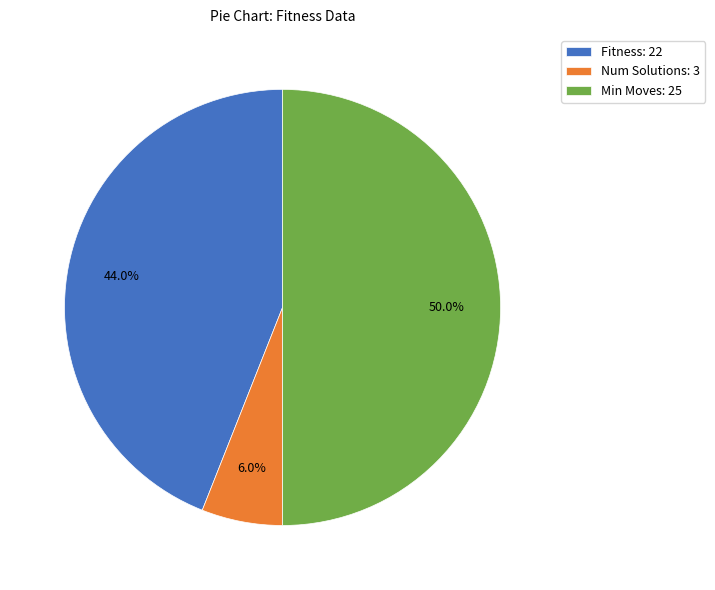

What is the total percentage of Num Solutions: 3 and Fitness: 22?

50.0%